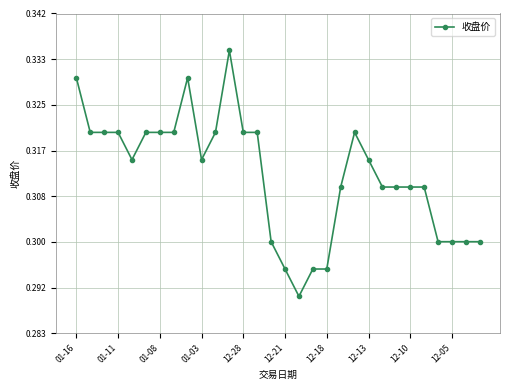

True or false: the data has more than 2 interior local peaks.

True